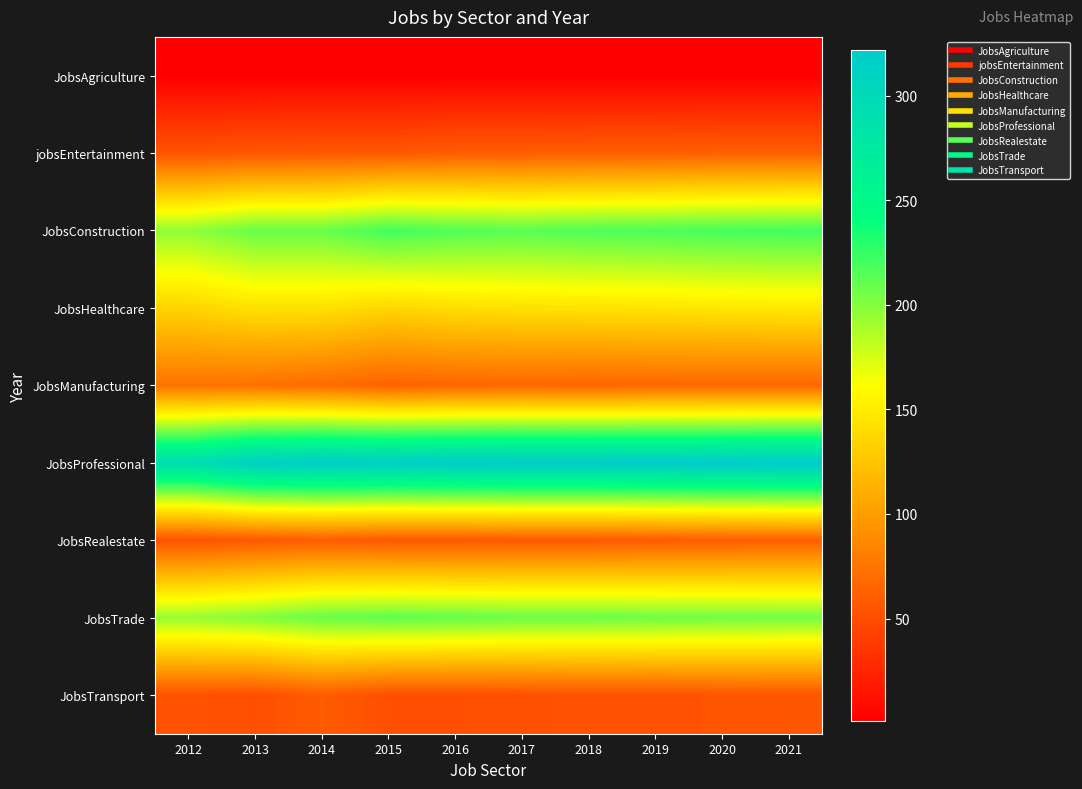

Which has a higher value, 2016 or 2018?

2016